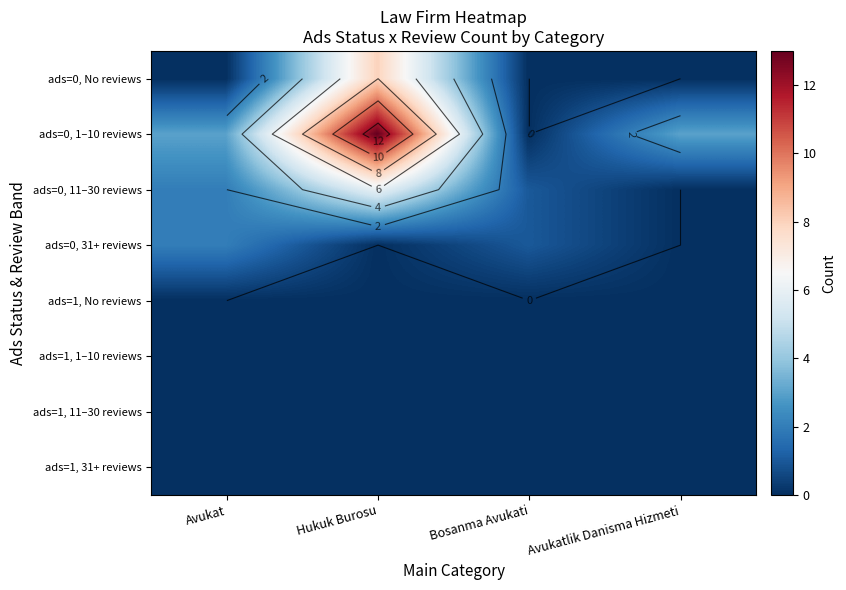

The value of ads=0, 31+ reviews at Bosanma Avukati is 1. True or false?

False